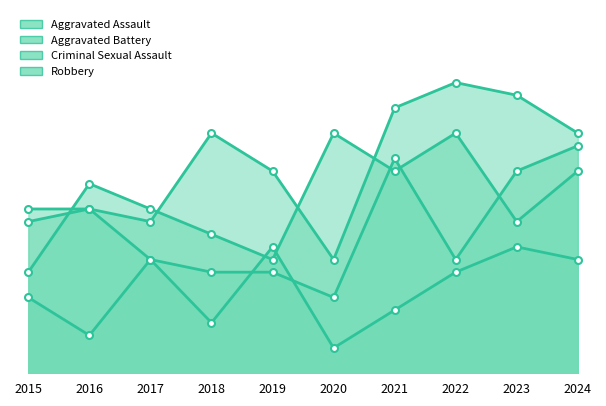

Reading left to right, what are all the values shown in this chart?

Aggravated Assault: 2015=12	2016=13	2017=12	2018=19	2019=16	2020=9	2021=21	2022=23	2023=22	2024=19
Aggravated Battery: 2015=13	2016=13	2017=9	2018=8	2019=8	2020=6	2021=17	2022=9	2023=16	2024=18
Criminal Sexual Assault: 2015=6	2016=3	2017=9	2018=4	2019=10	2020=2	2021=5	2022=8	2023=10	2024=9
Robbery: 2015=8	2016=15	2017=13	2018=11	2019=9	2020=19	2021=16	2022=19	2023=12	2024=16